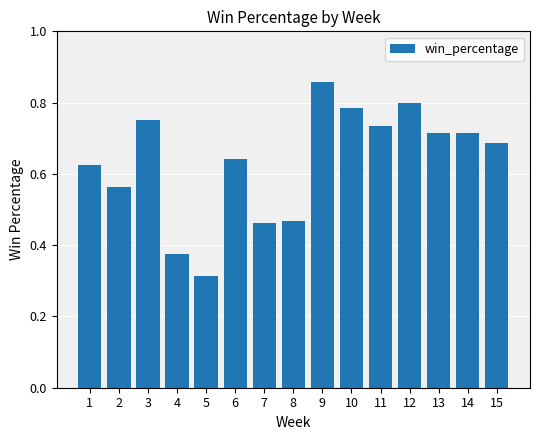

Are the bars grouped side by side (vs. stacked)?

No